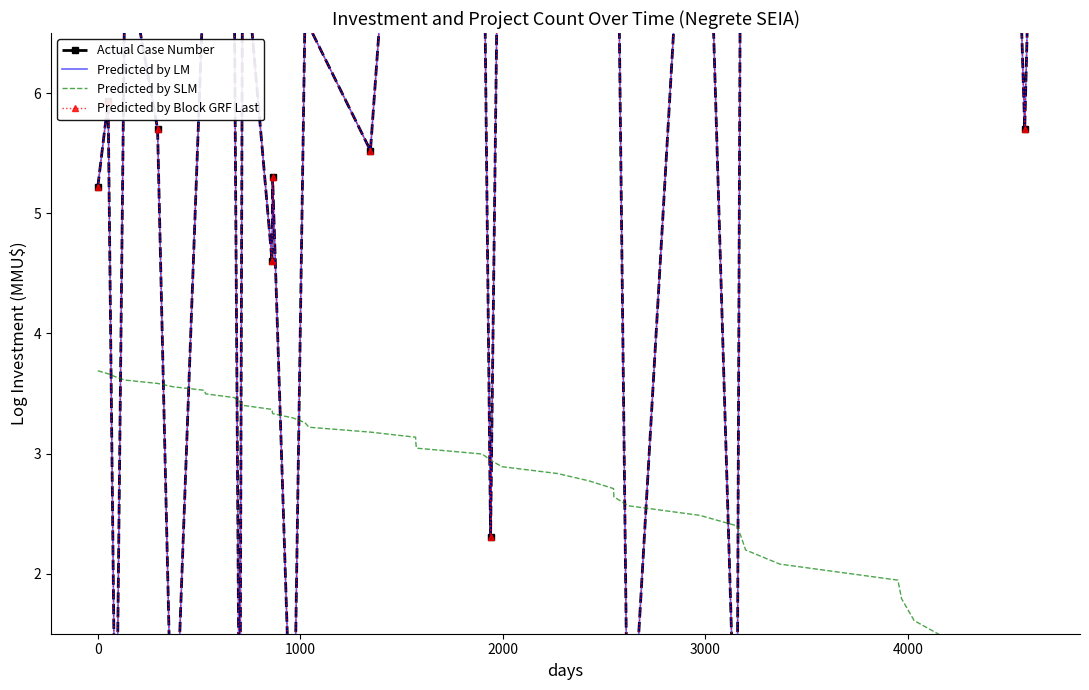

What is the difference between the maximum and second lowest values in the Predicted by SLM series?

3.0